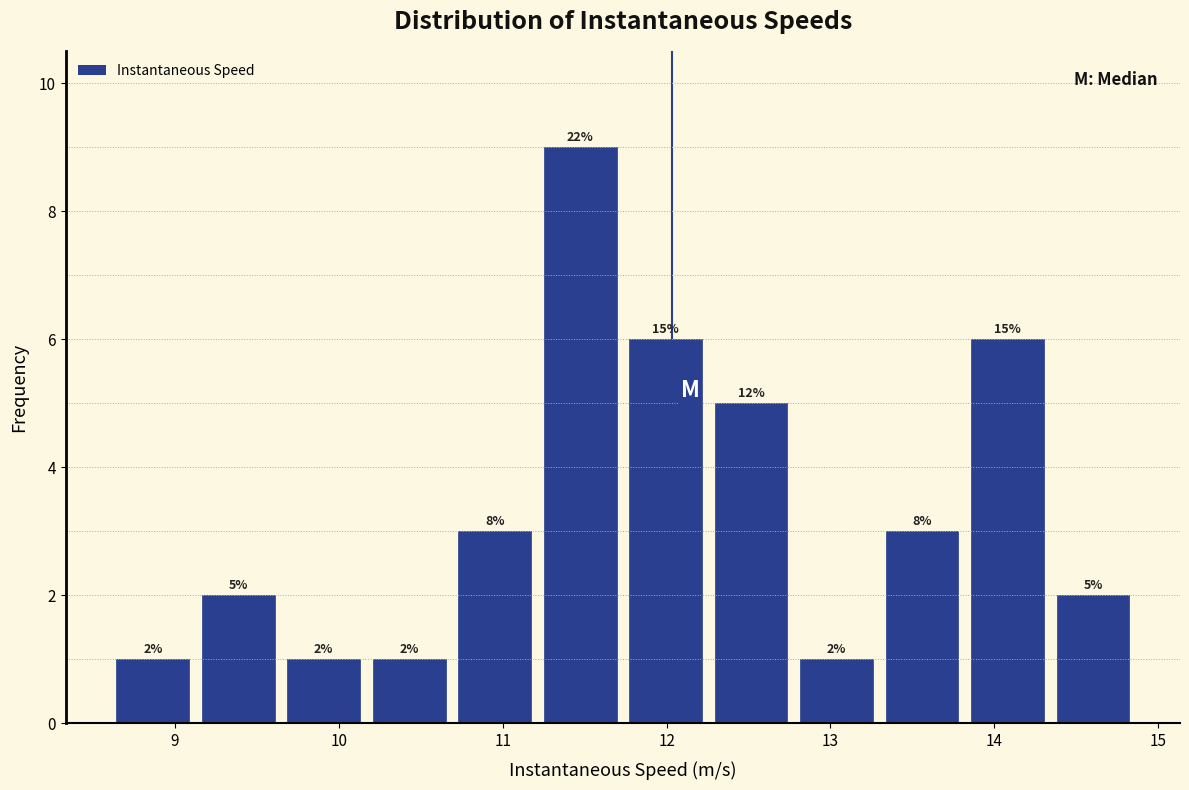

Over which range of the x-axis is the bar tallest?

11.2 to 11.7